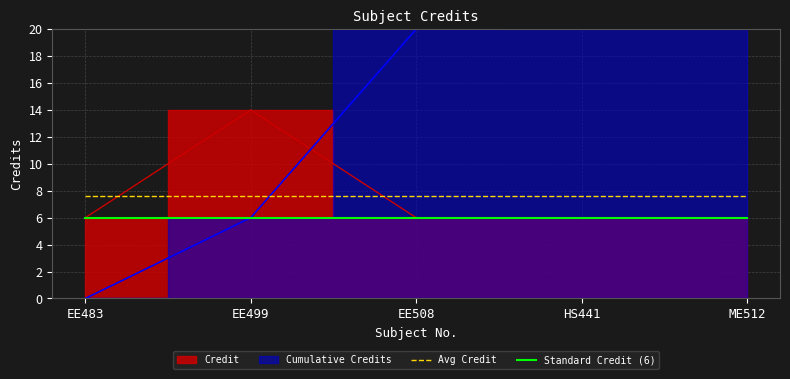

At which label is Avg Credit closest to 7?

EE483